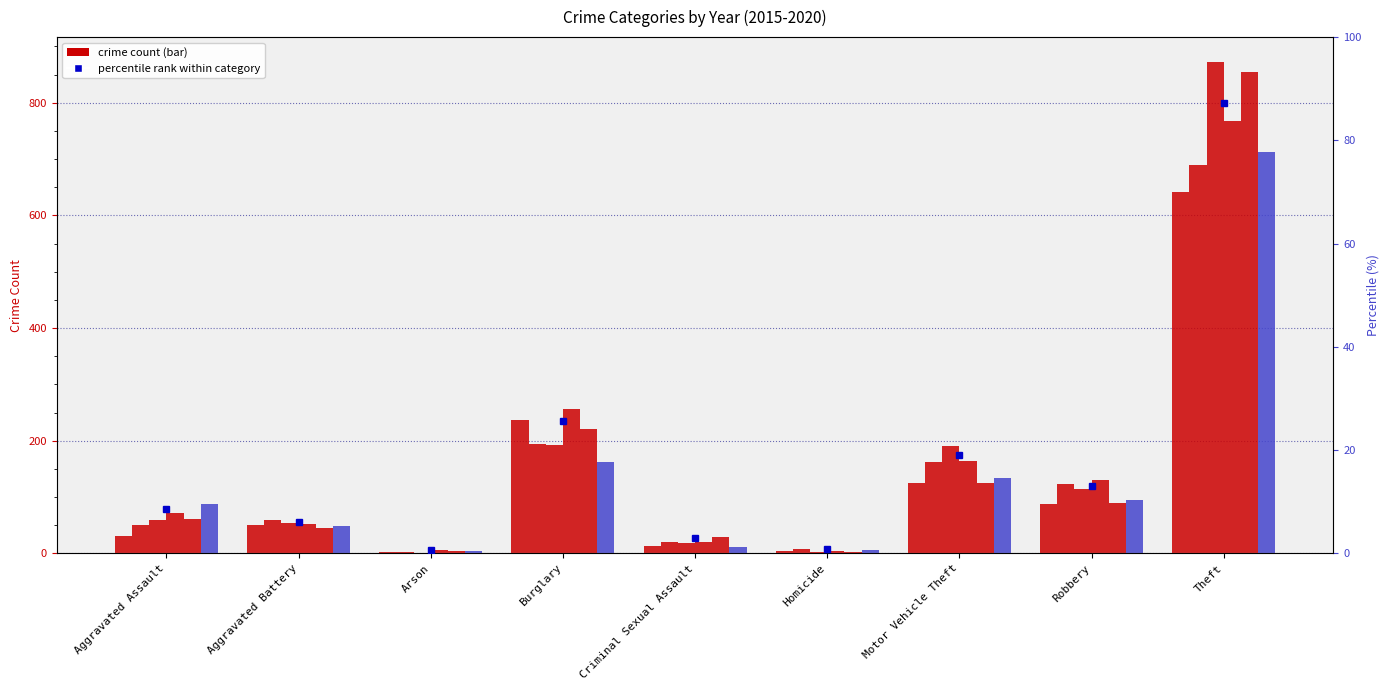

At how many categories does at least one series exceed 267?

1